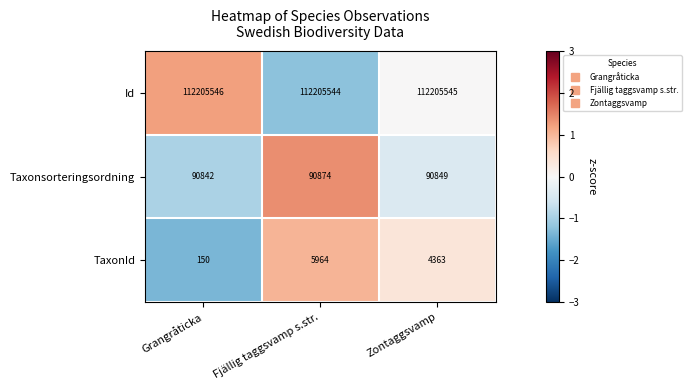

What is the maximum value shown in the chart?

112205546